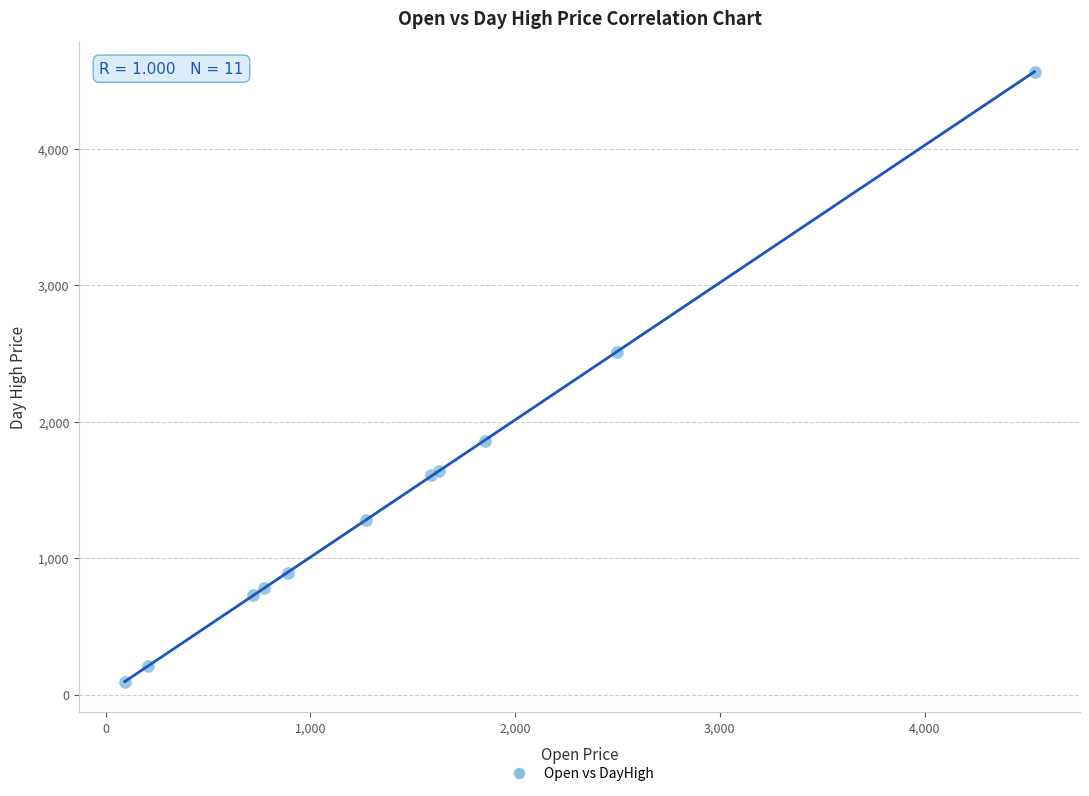

What Y value in the scatter plot is closest to 2331?

2514.4